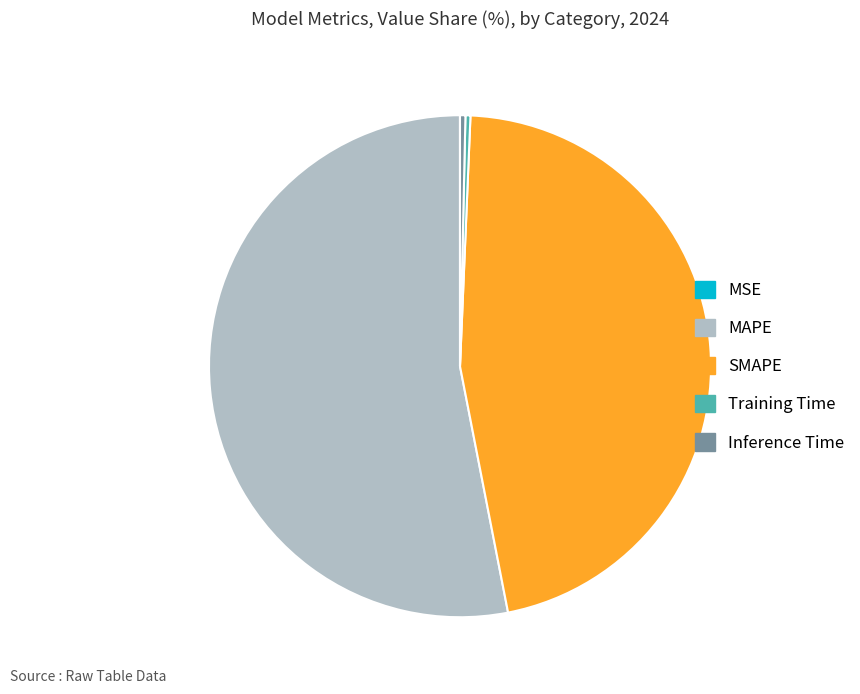

Which has a higher value, SMAPE or Training Time?

SMAPE